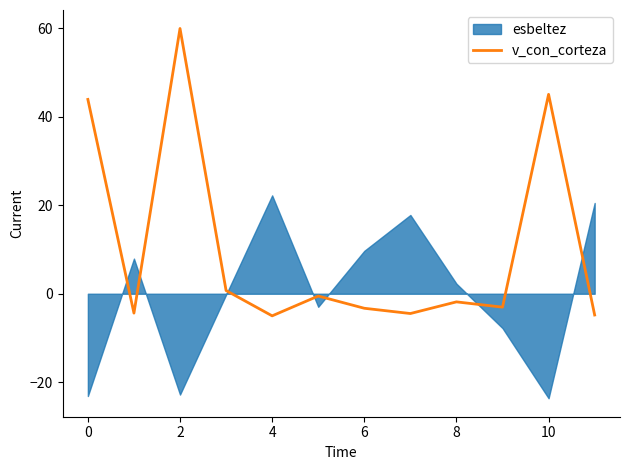

The value of v_con_corteza at 2 is 28.9. True or false?

False